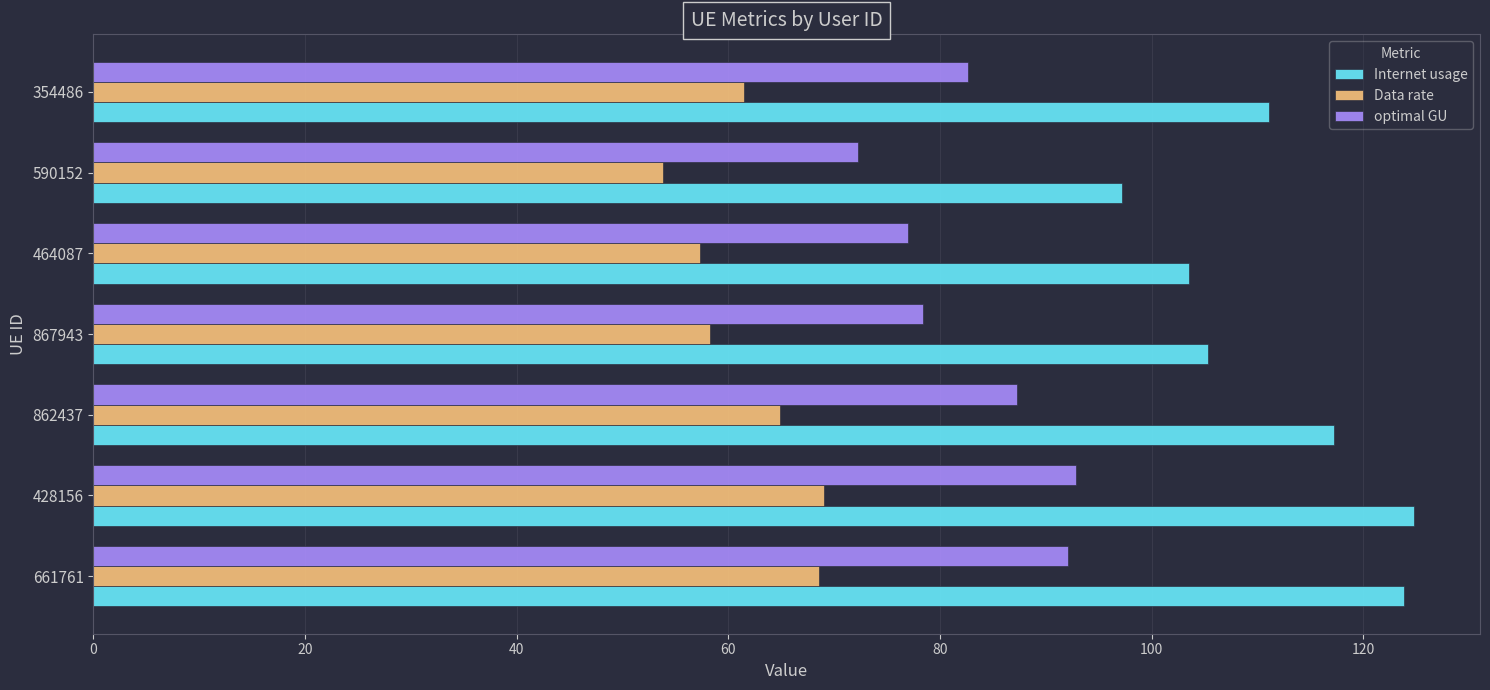

How many values in the optimal GU series are below 82?

3